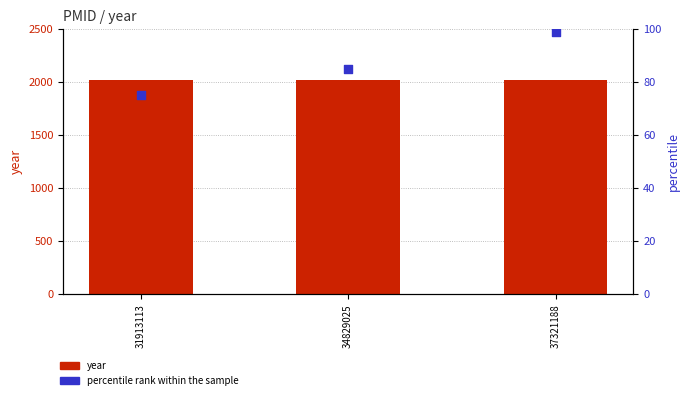

What are all the series names shown in the legend?

year, percentile rank within the sample